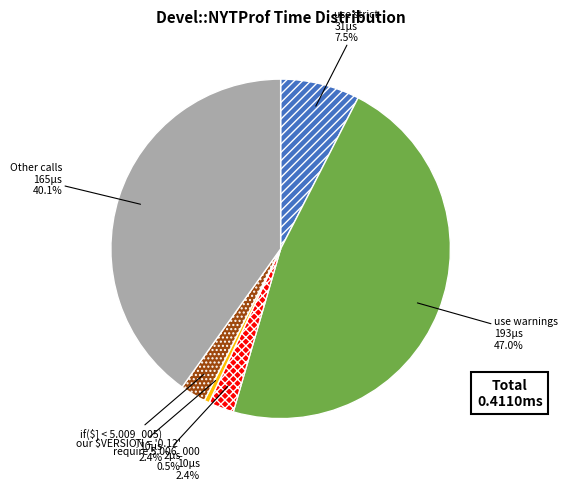

Count the number of slices in the pie.

6